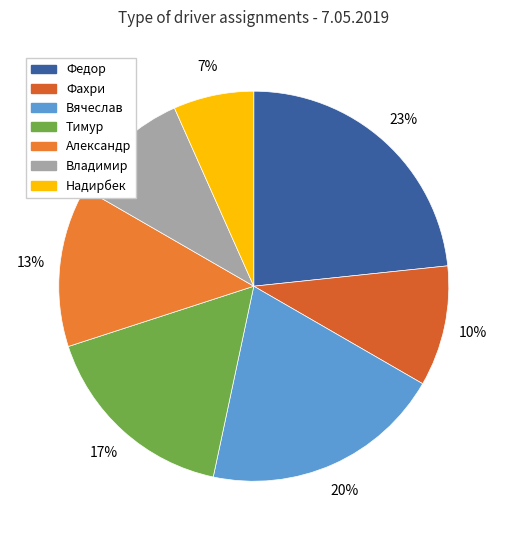

What percentage is the Вячеслав slice, to the nearest percent?

20%